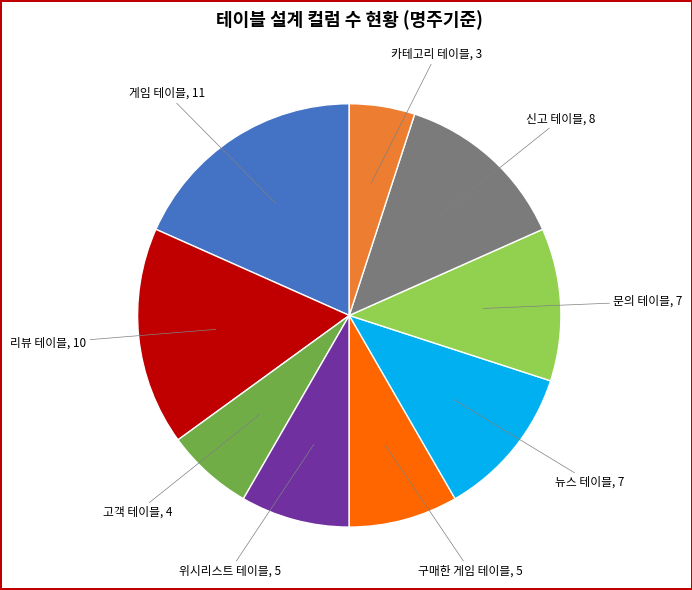

Does any single category account for the majority?

No